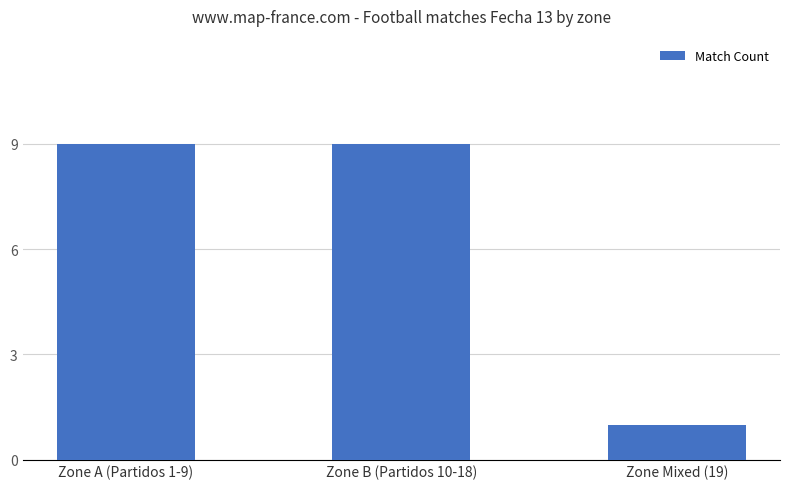

What is the minimum value shown in the chart?

1